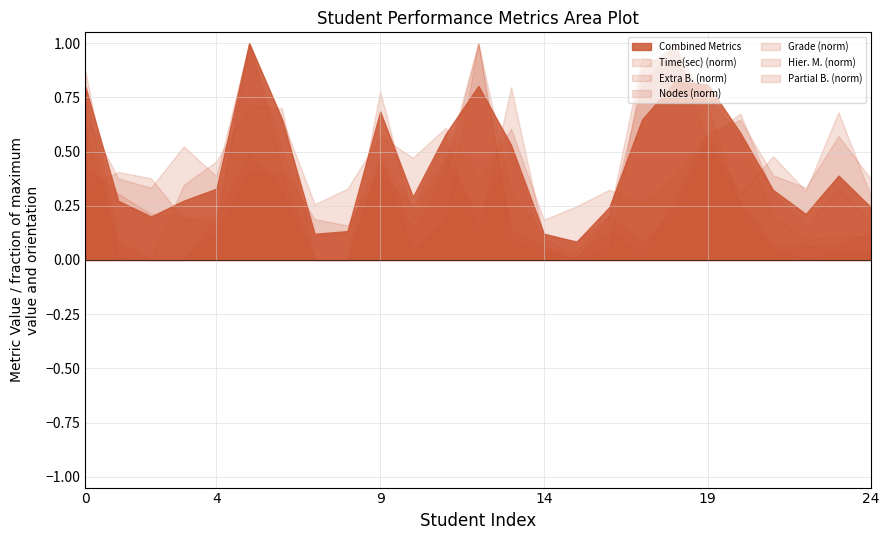

The value of Time(sec) (norm) at 9 is 0.8. True or false?

False